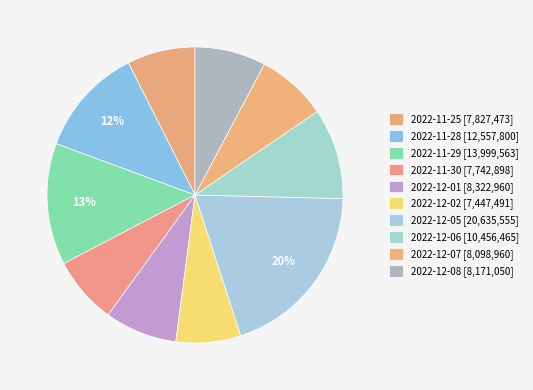

Do 2022-12-07 and 2022-11-28 together represent more than half of the pie?

No